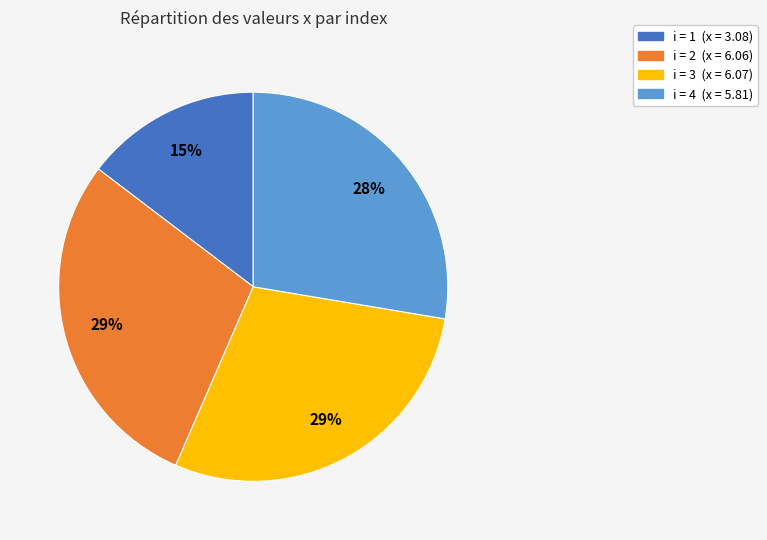

Which has a higher value, i = 4 (x = 5.81) or i = 1 (x = 3.08)?

i = 4 (x = 5.81)